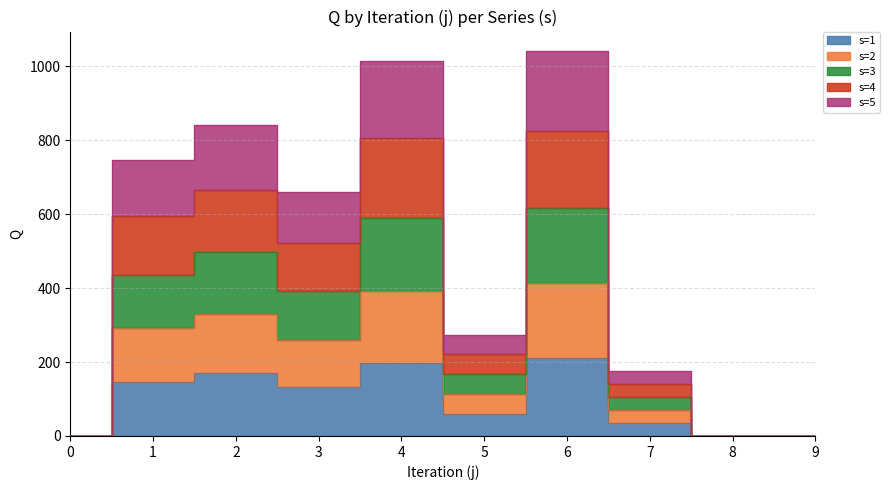

True or false: s=4 has a value of 1780.1 at 6.

False